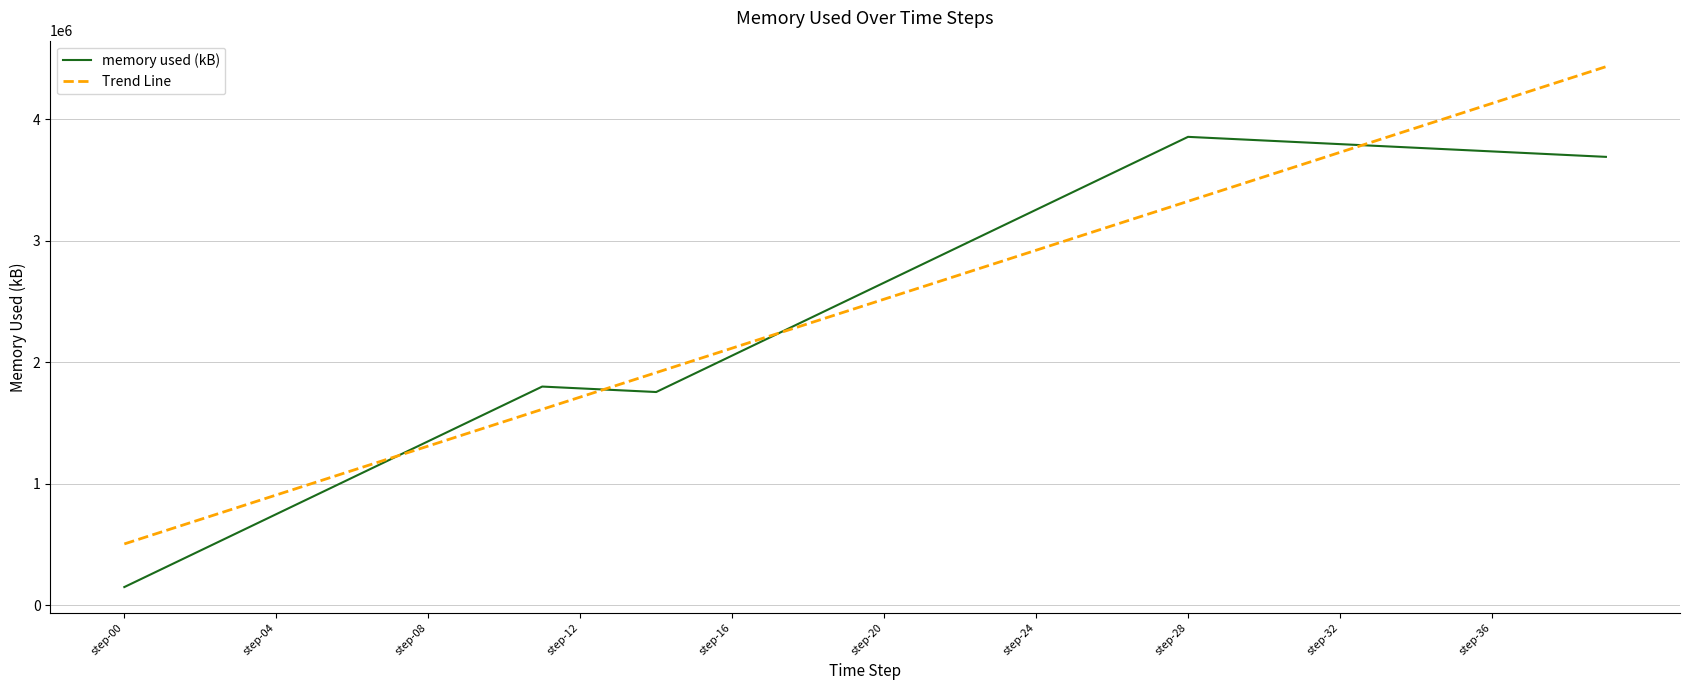

What is the lowest value of the memory used (kB) series?

150000.0